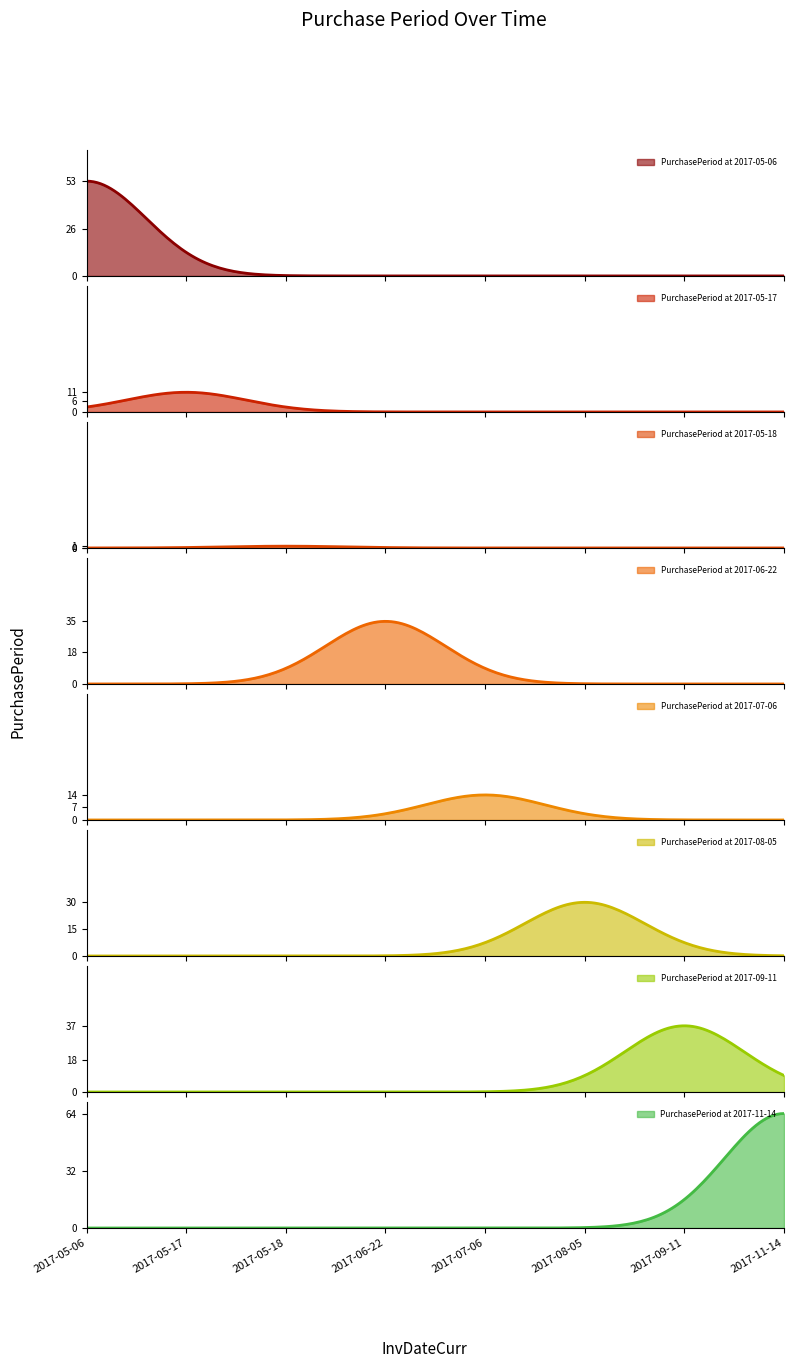

Reading left to right, list all the values displayed in this chart.

2017-05-06=53	2017-05-17=11	2017-05-18=1	2017-06-22=35	2017-07-06=14	2017-08-05=30	2017-09-11=37	2017-11-14=64